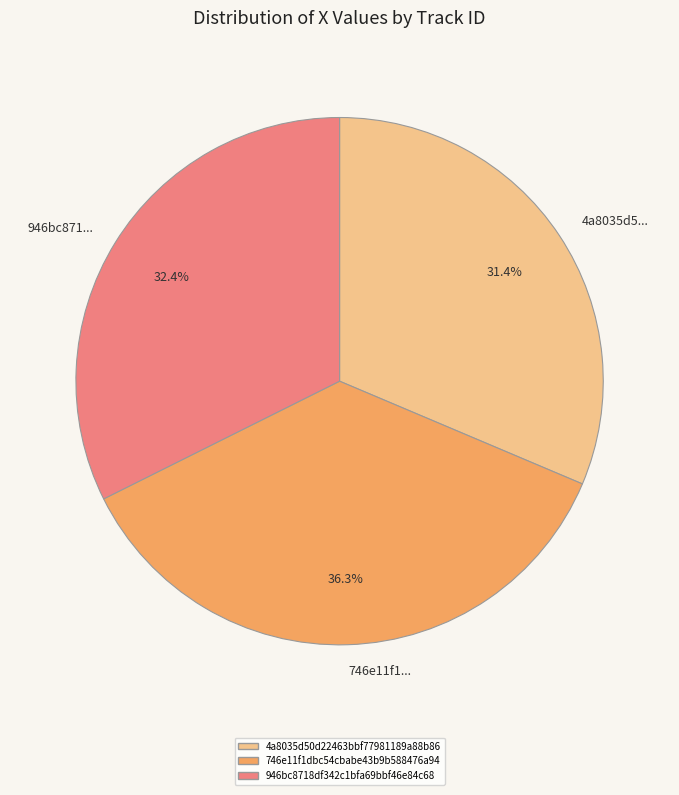

Count the number of slices in the pie.

3